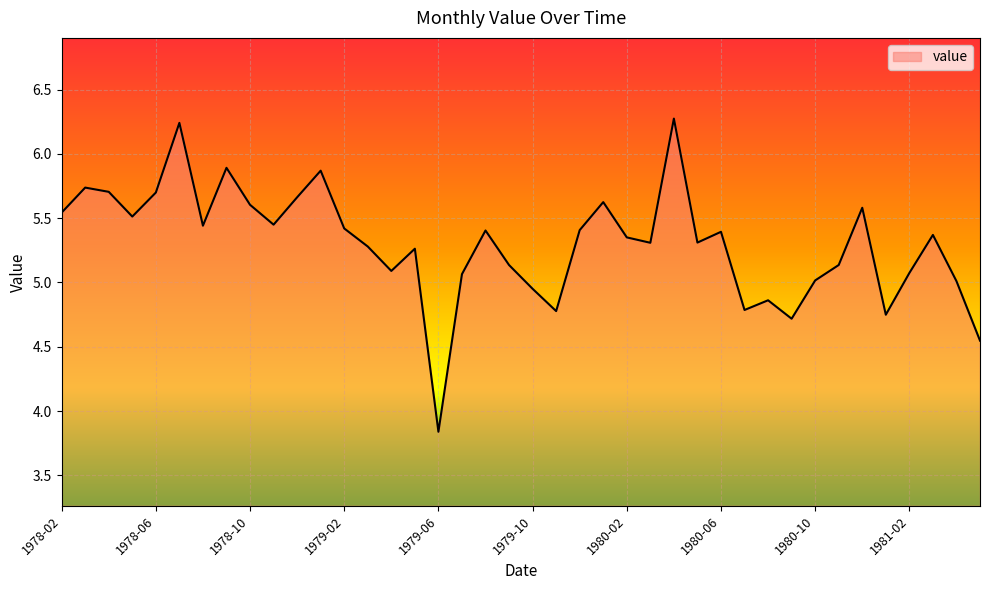

Where does the data first go above 5?

1978-02